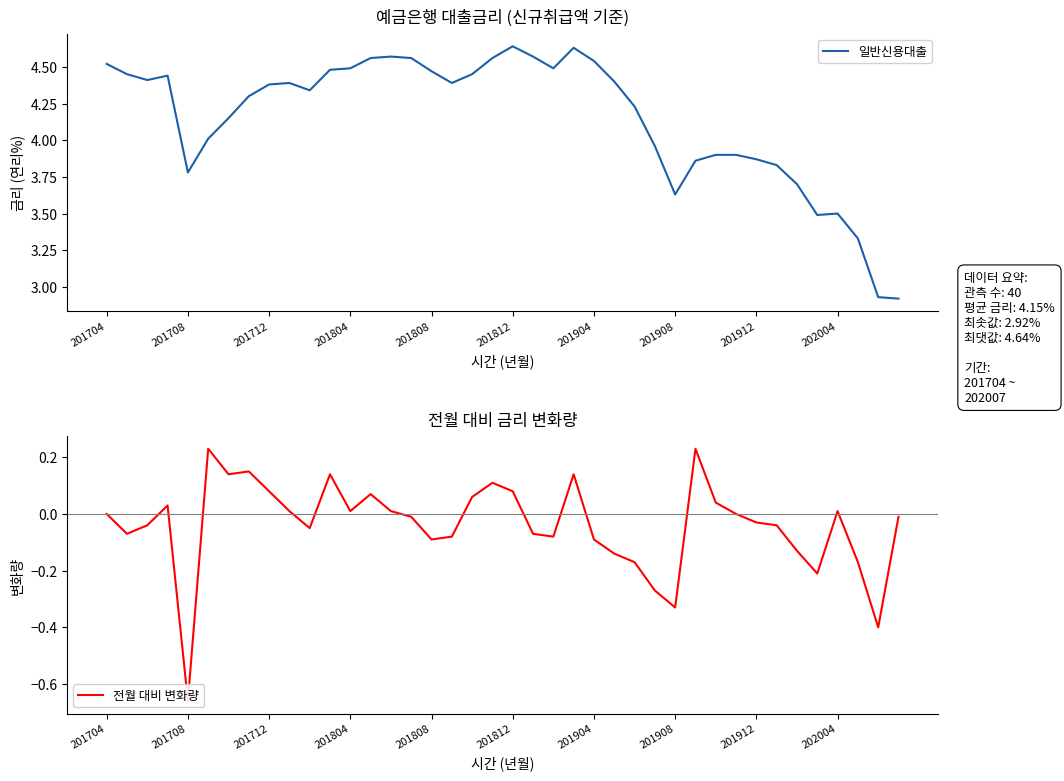

Does the chart have visible grid lines?

No